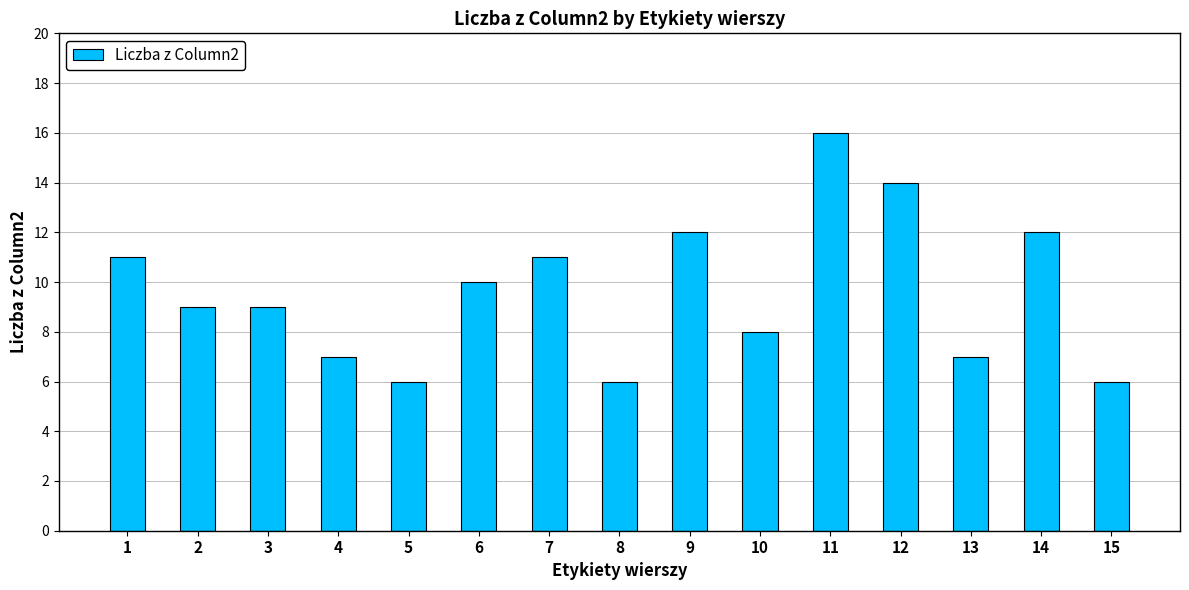

How many bars are there in total?

15